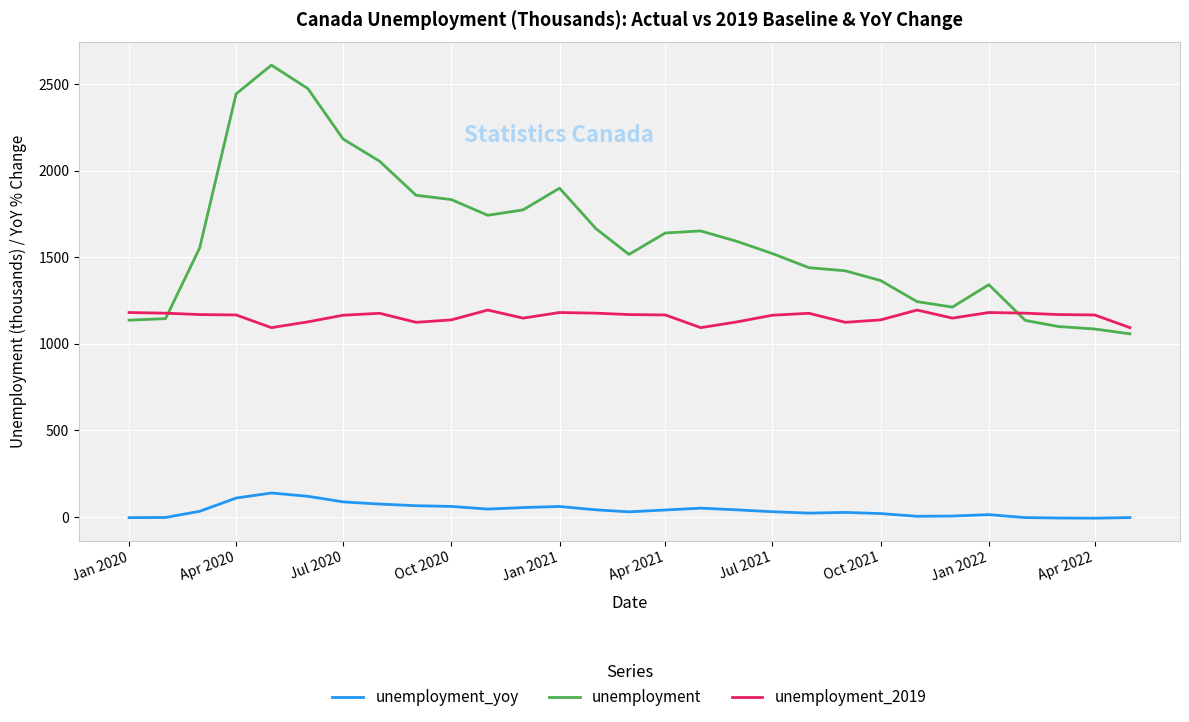

What is the maximum value for unemployment_2019?

1195.3